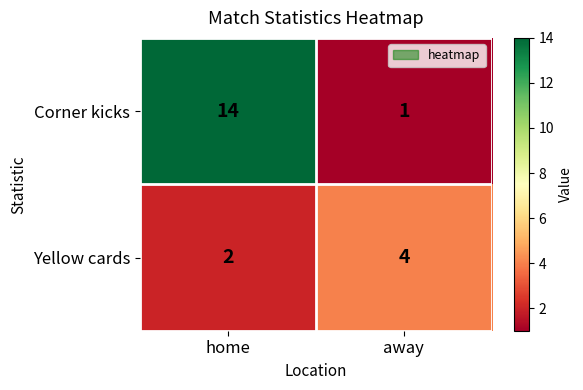

What is the sum of the Yellow cards values at away and home?

6